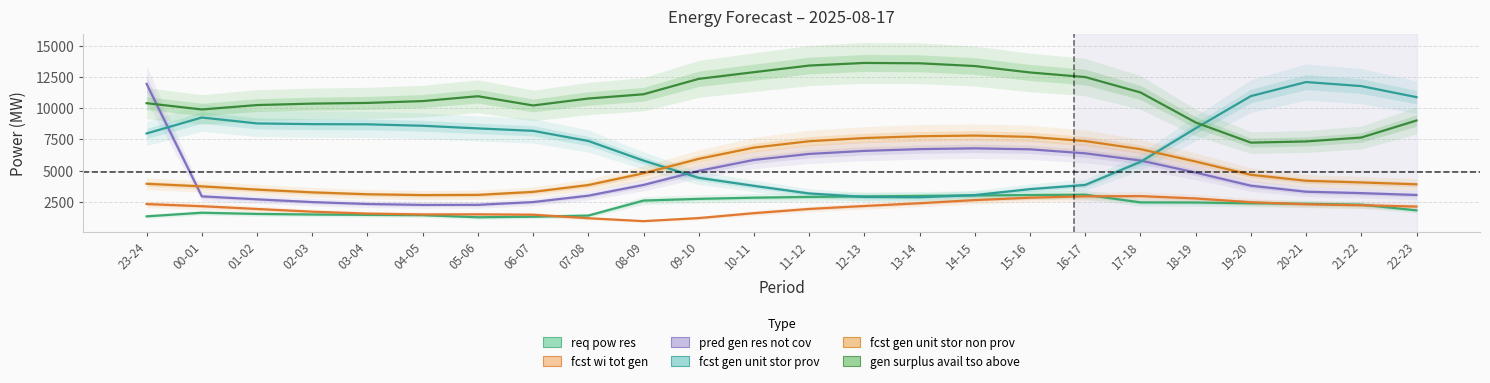

What is the lowest value of the fcst wi tot gen series?

957